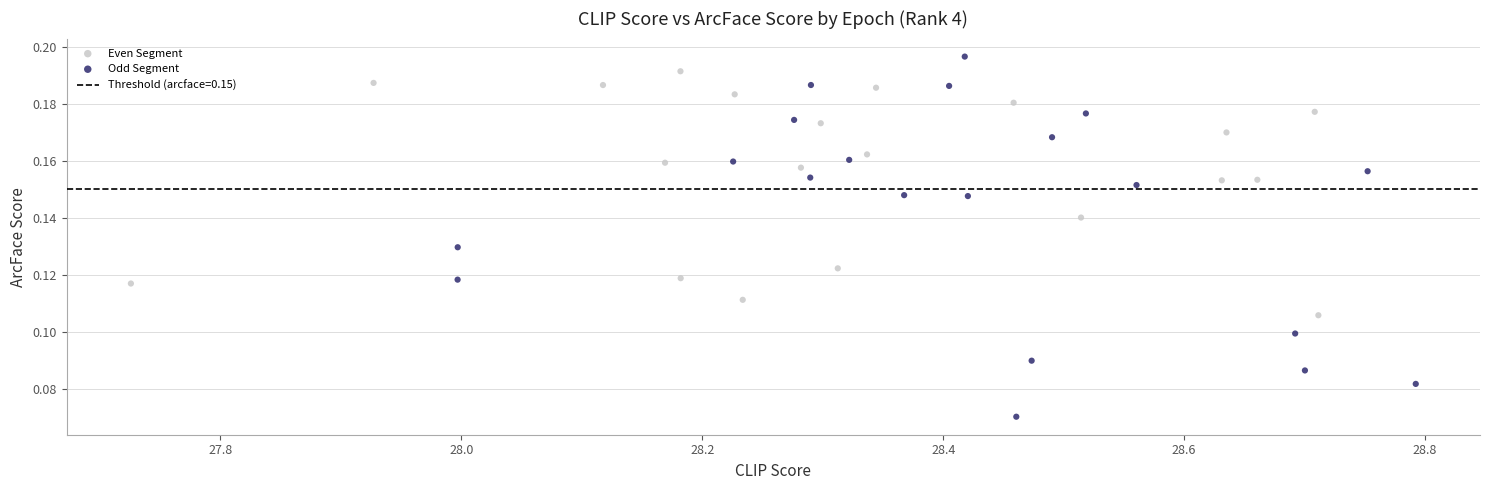

Which series has the largest Y range (max minus min)?

Odd Segment